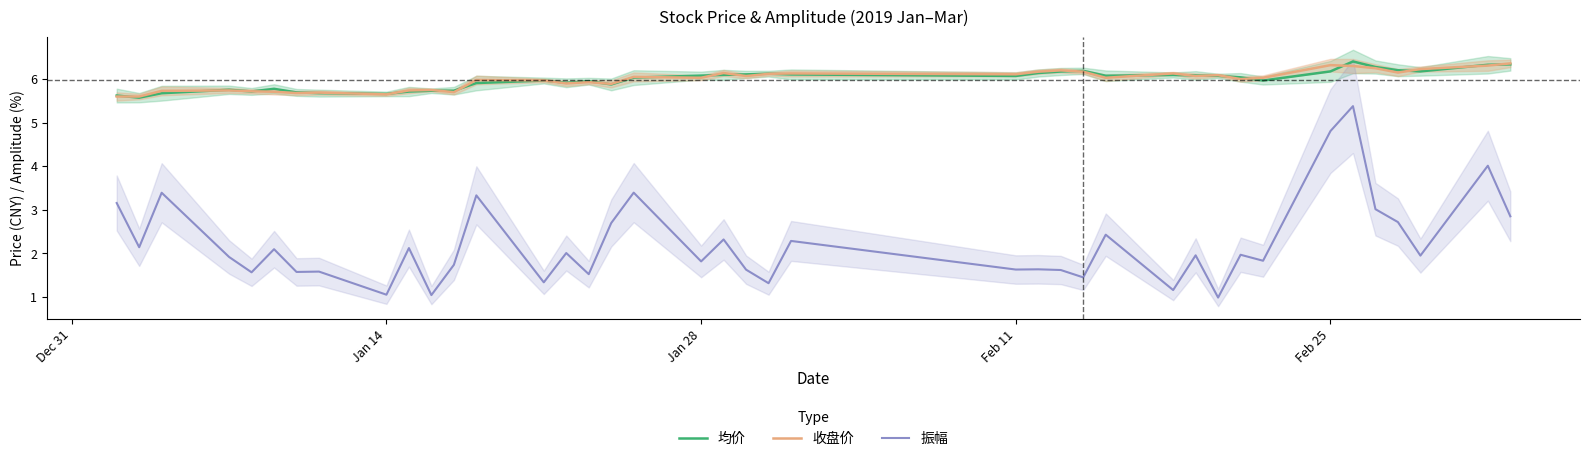

In 收盘价, how many points are lower than both neighbors (excluding endpoints)?

12